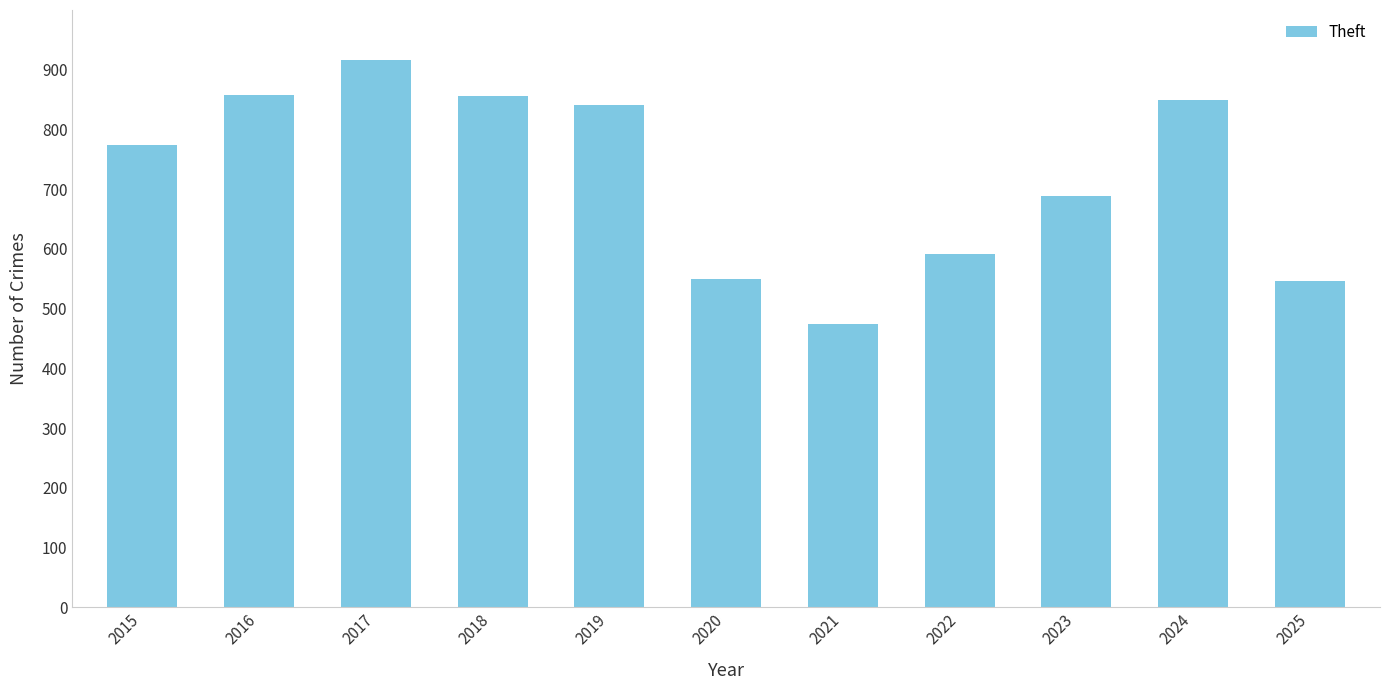

Read the value at 2018.

856